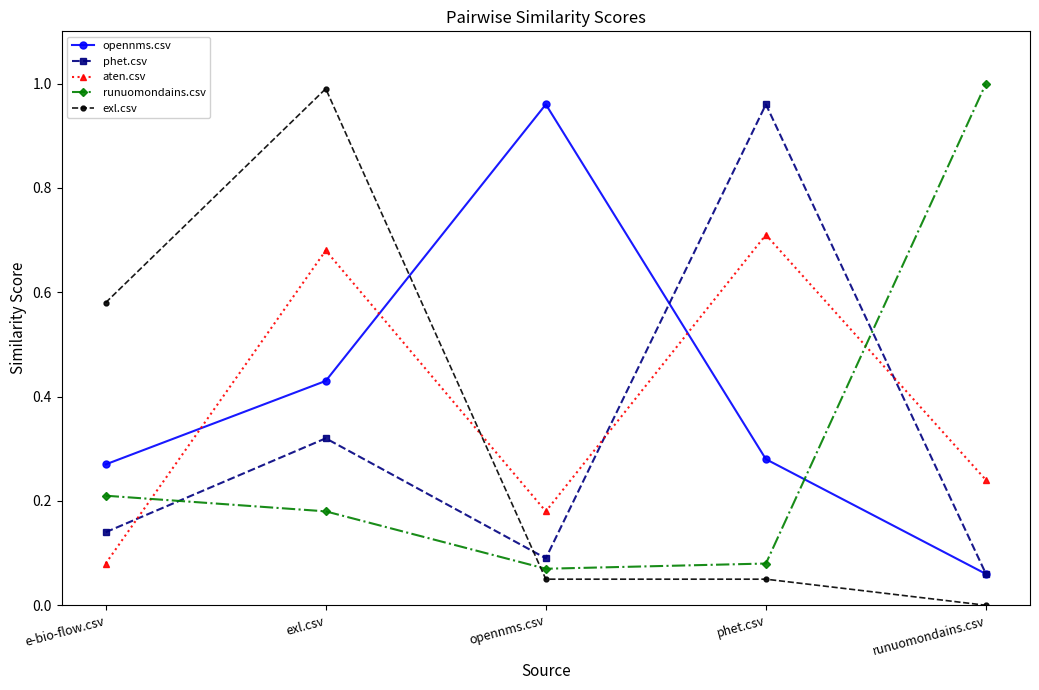

Is the value of runuomondains.csv at e-bio-flow.csv greater than the value of phet.csv at phet.csv?

No